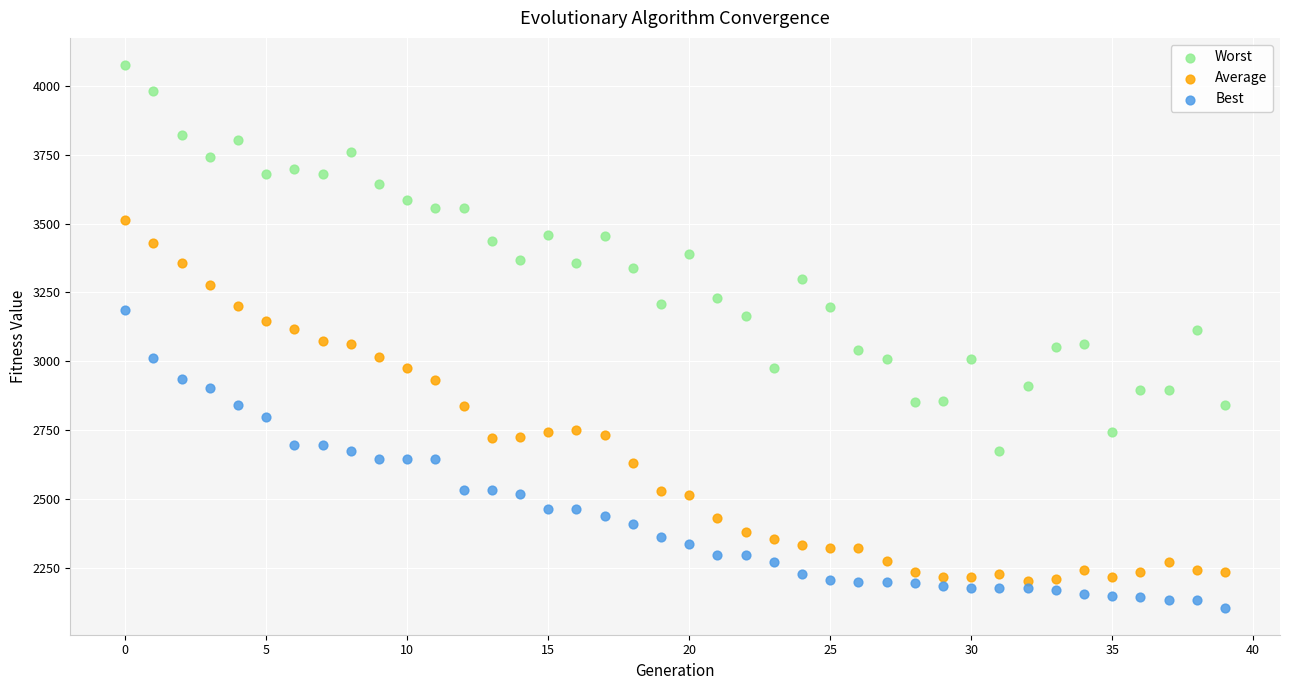

Which series has the largest Y range (max minus min)?

Worst